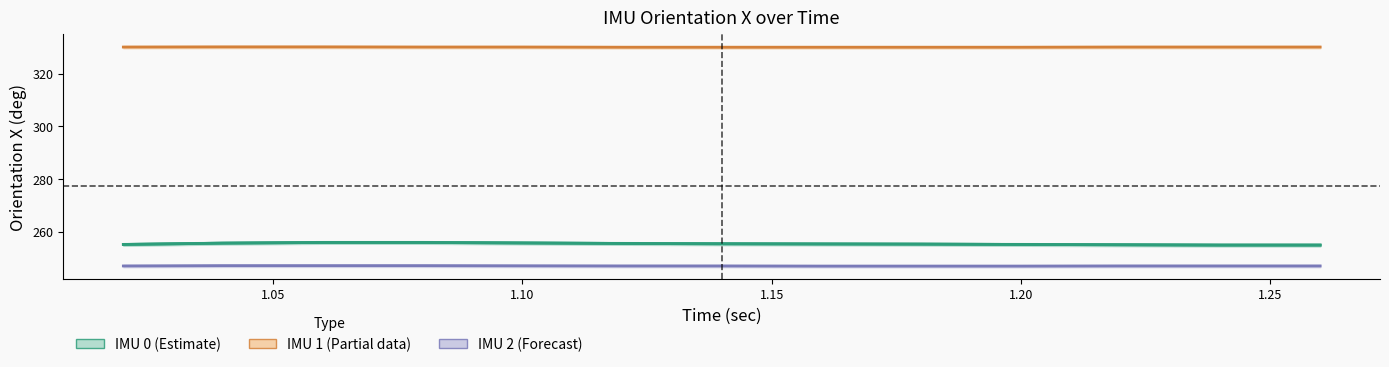

At which category is the sum across all series the highest?

1.06